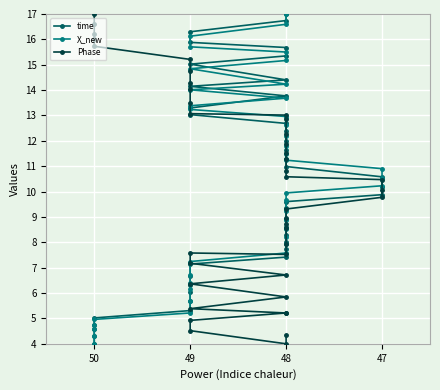

Which series ends up on top after the final intersection of Phase and time?

time